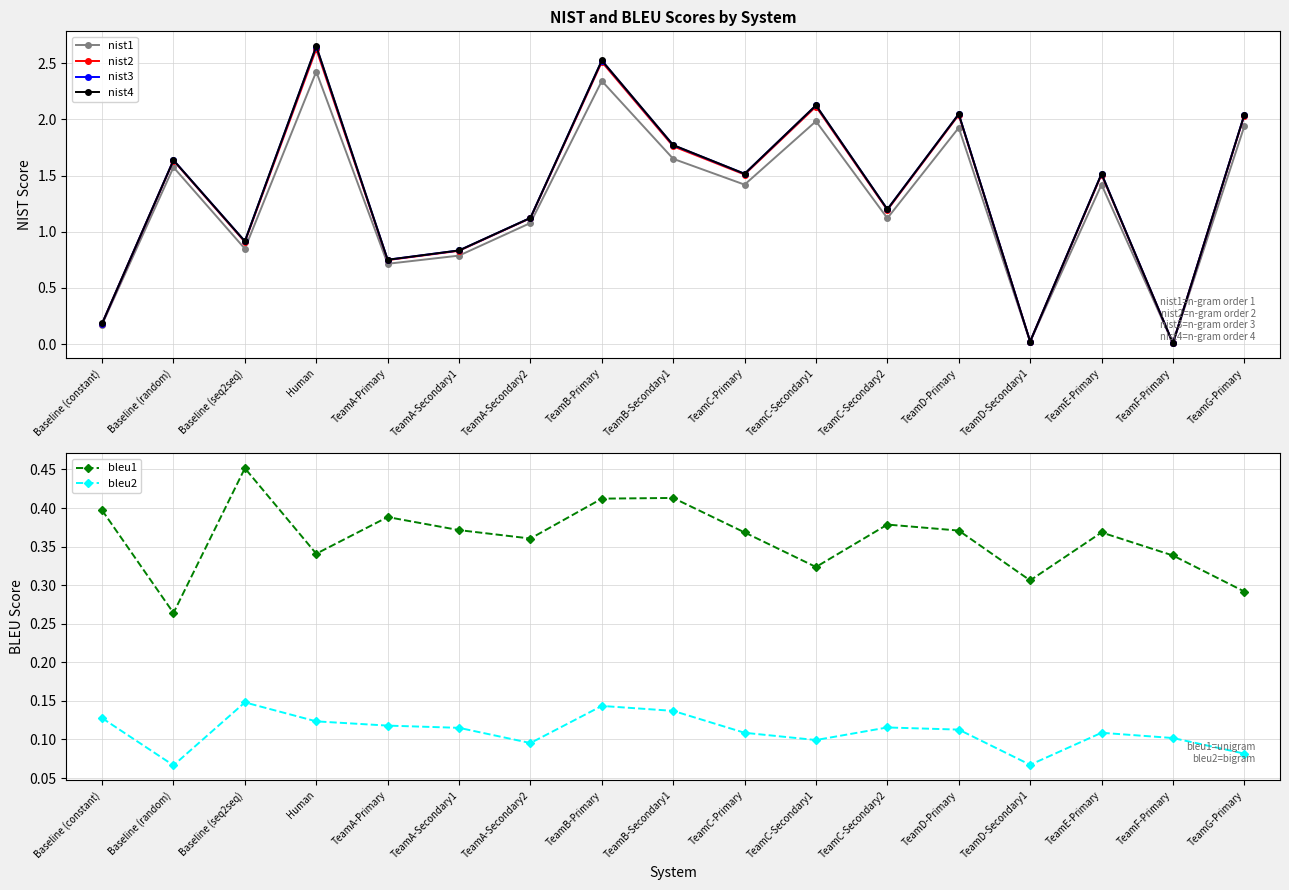

Between TeamA-Primary and TeamC-Secondary1, which series saw the biggest shift?

nist4